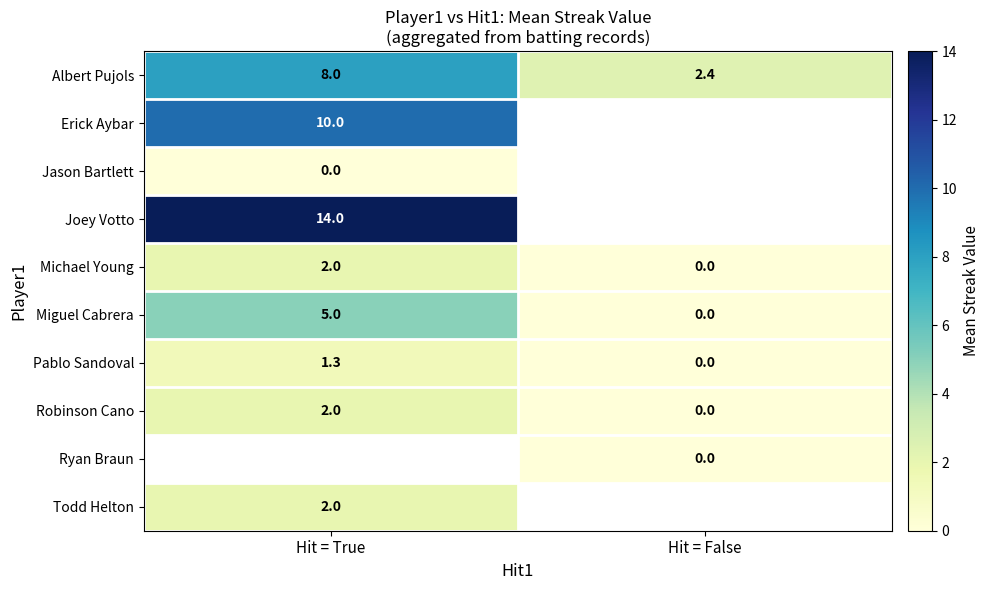

Which category has the highest value in the Robinson Cano series?

Hit = True